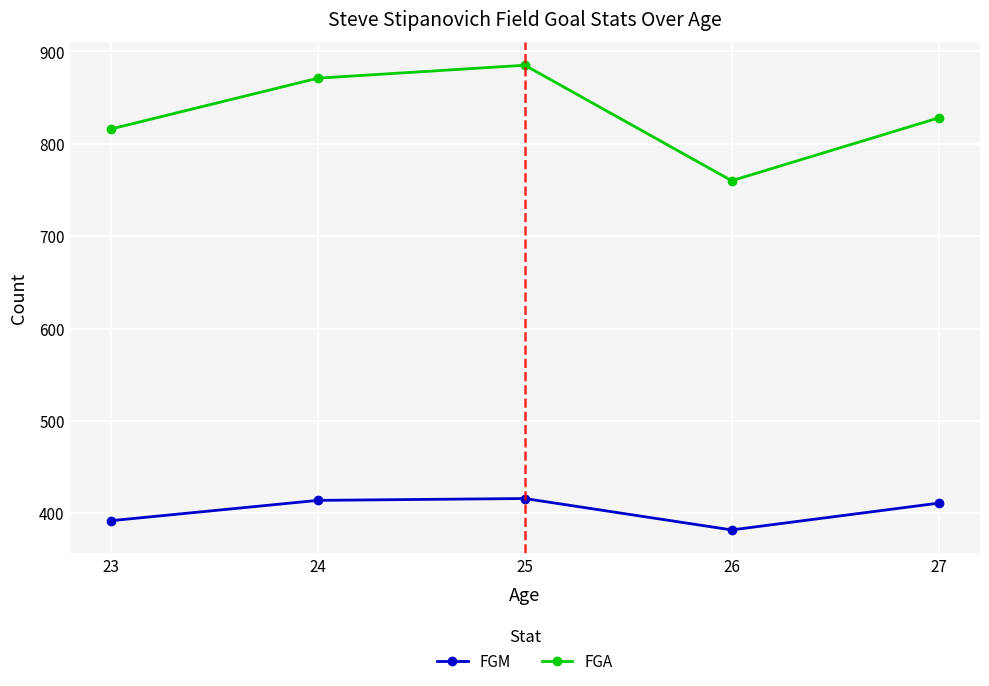

Rank the series by their average value, from highest to lowest.

FGA, FGM